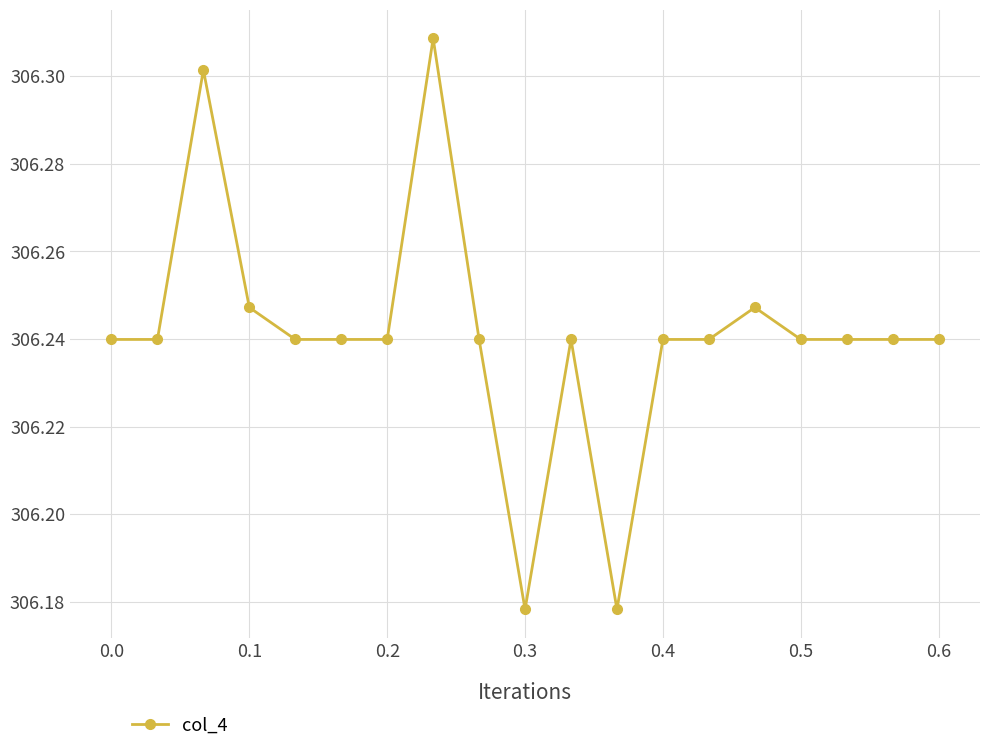

What is the sum of all values?

5818.6